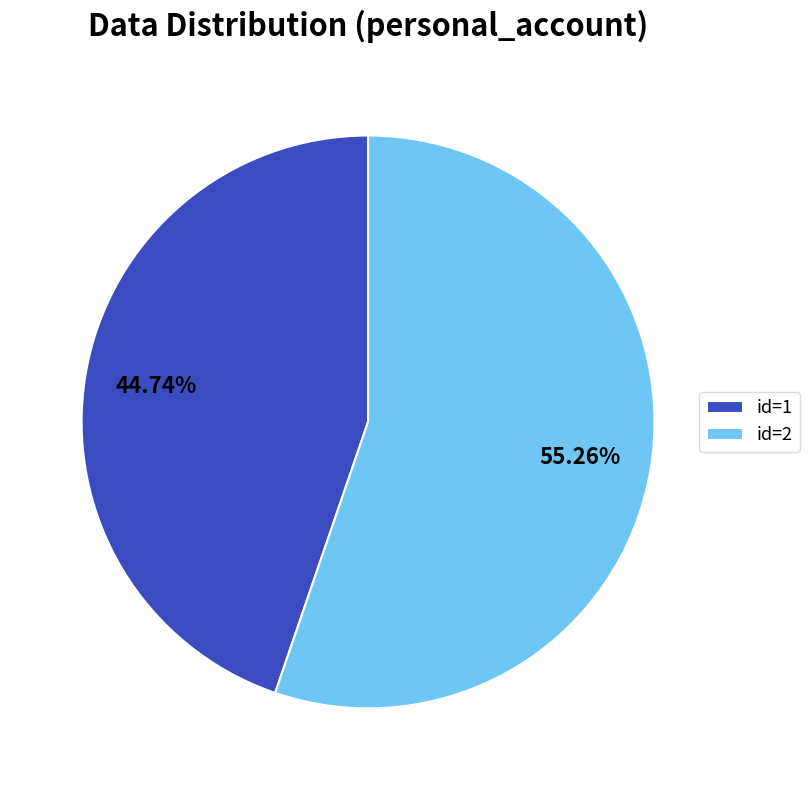

Is the sum of id=1 and id=2 greater than half?

Yes